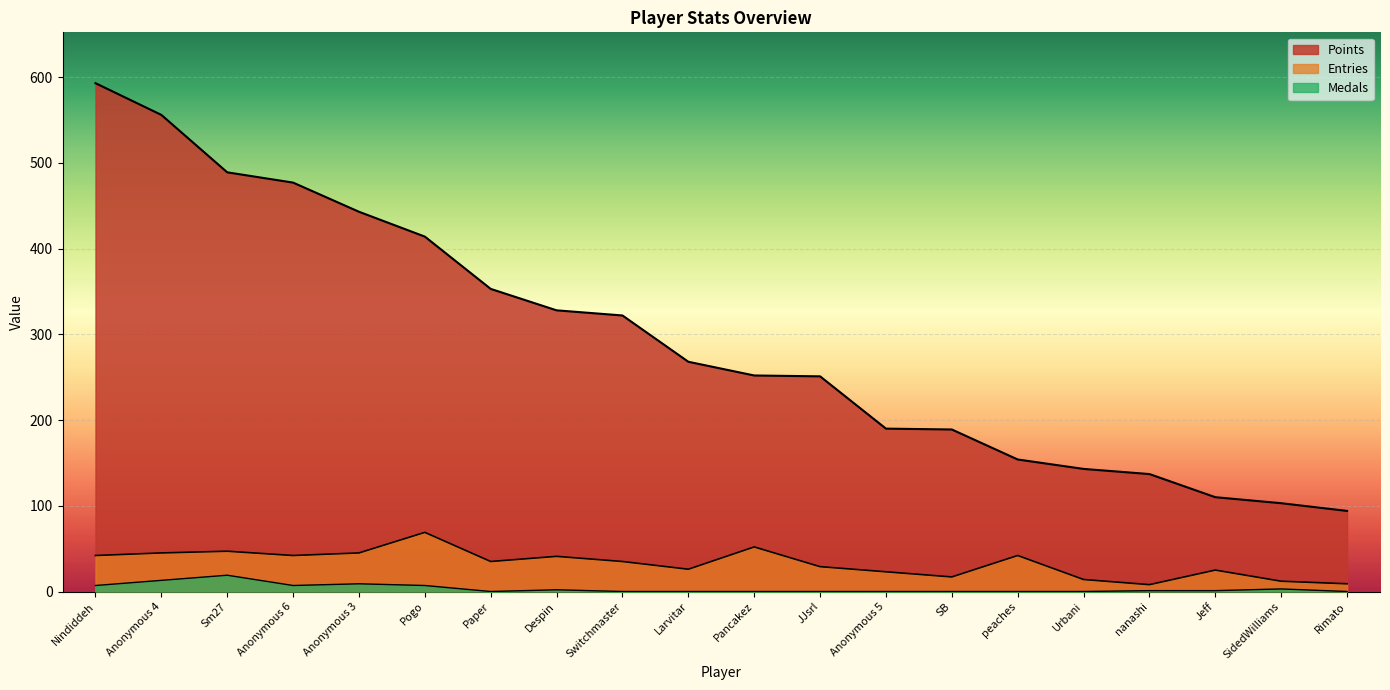

Does the chart display data point markers on the line(s)?

No